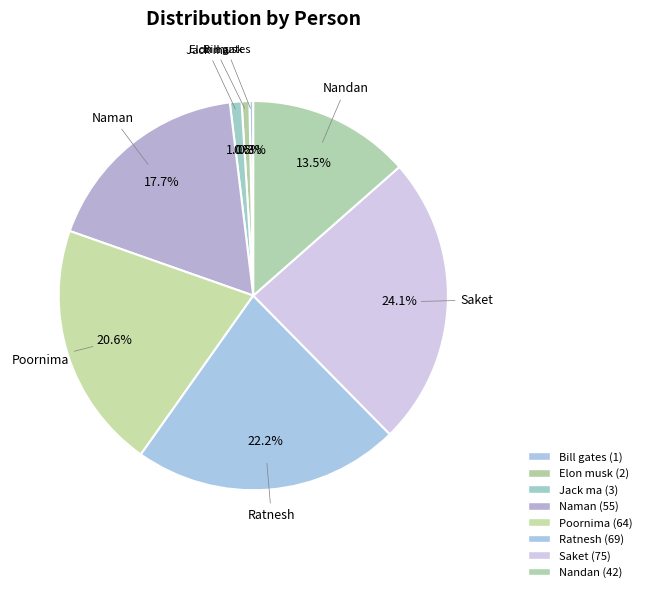

How many segments does this pie chart have?

8